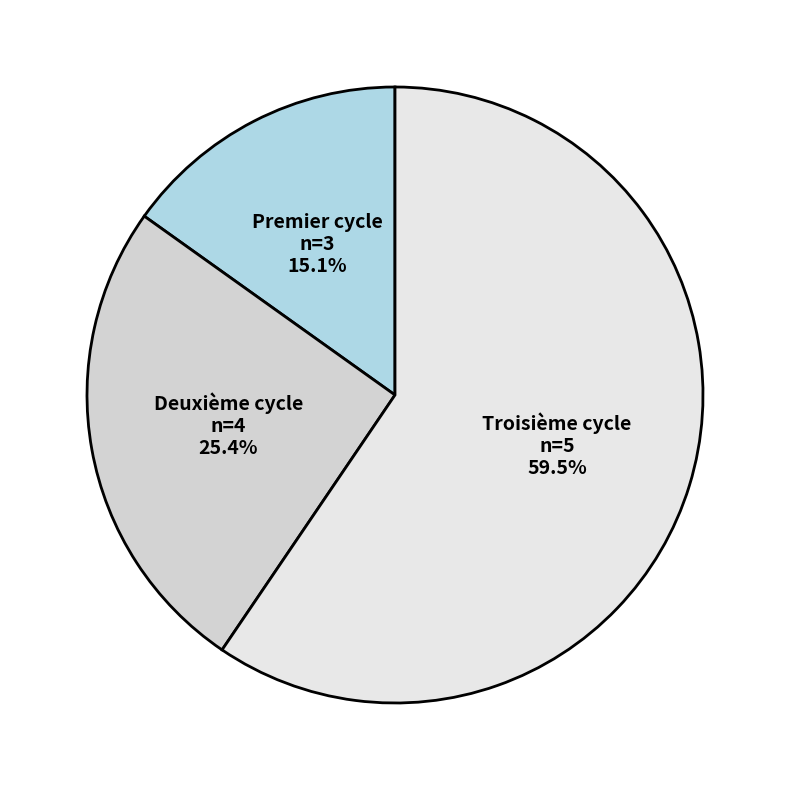

Which slice is the smallest?

Premier cycle